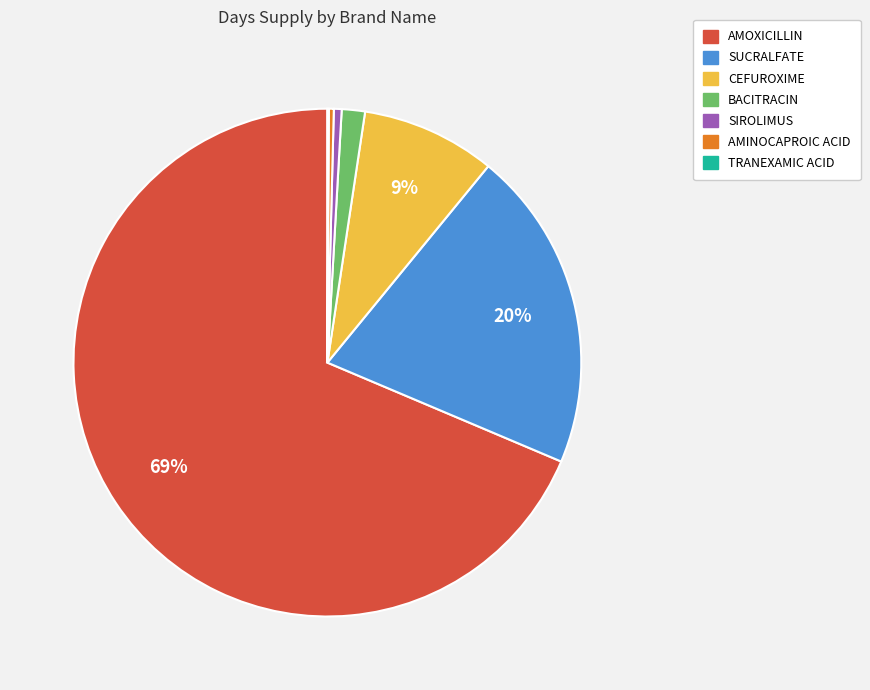

Does SUCRALFATE represent more than half of the total?

No